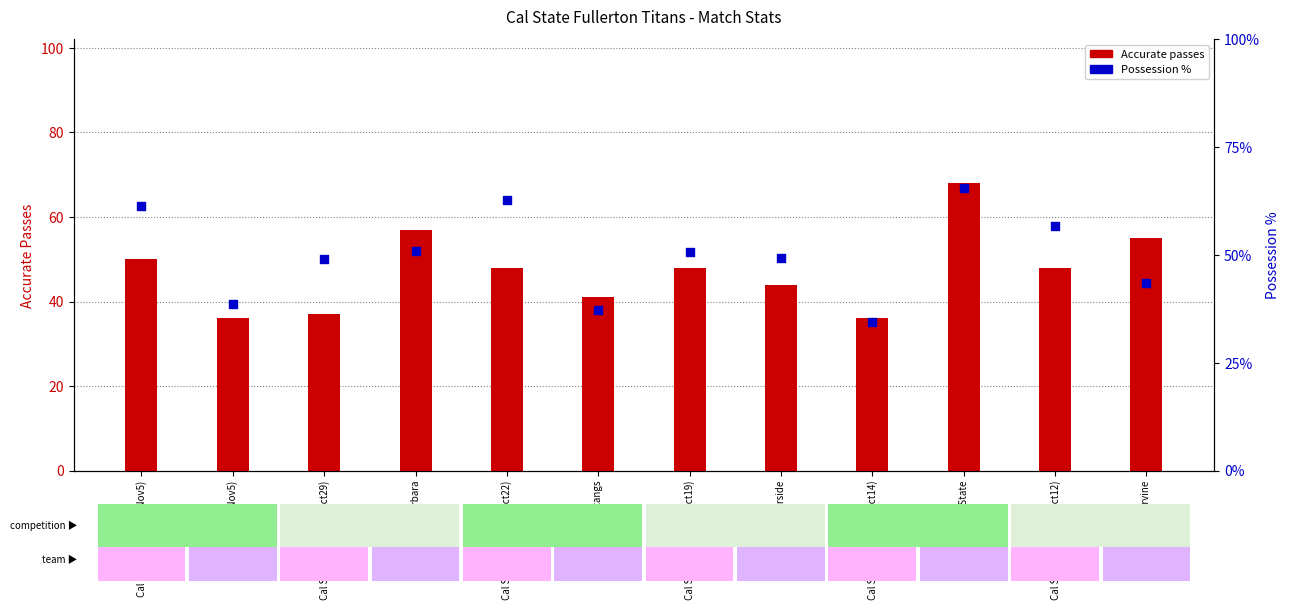

What is the total value across all series at Cal State Fullerton (Oct12)?

104.6